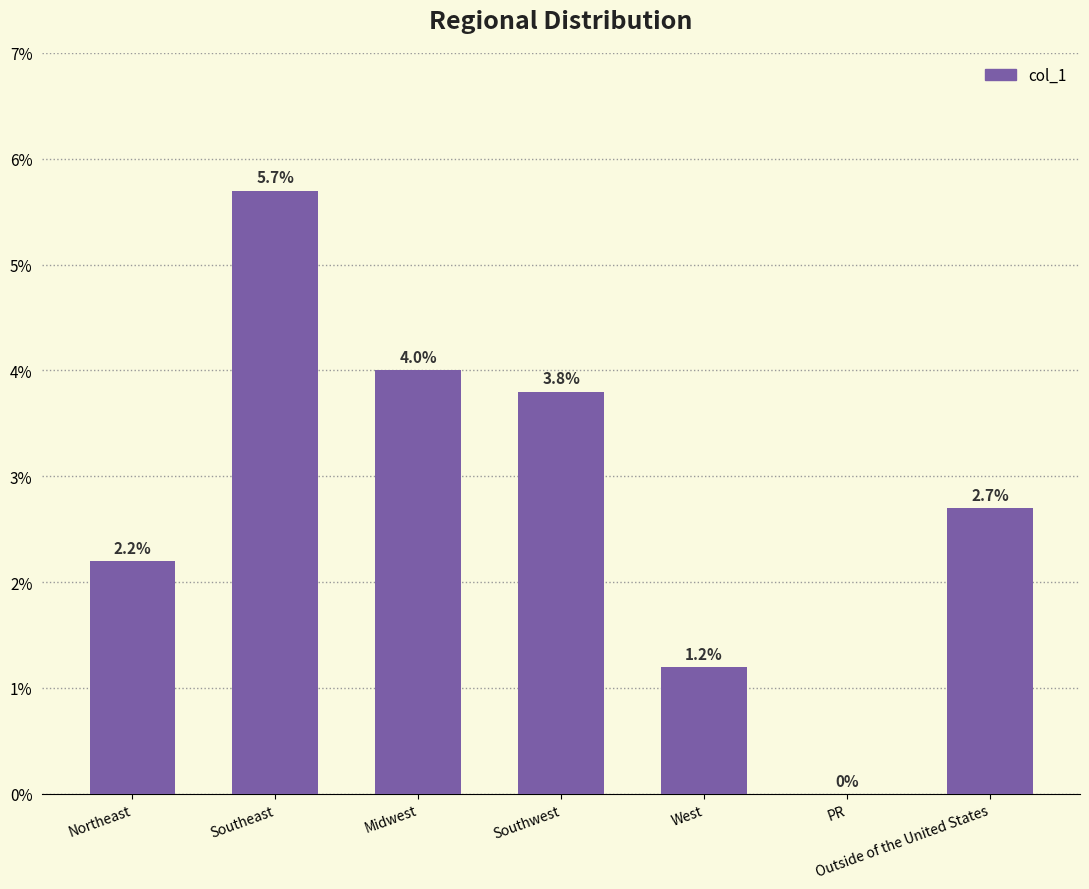

Reading left to right, extract all data points from this chart.

2.2	5.7	4.0	3.8	1.2	0.0	2.7